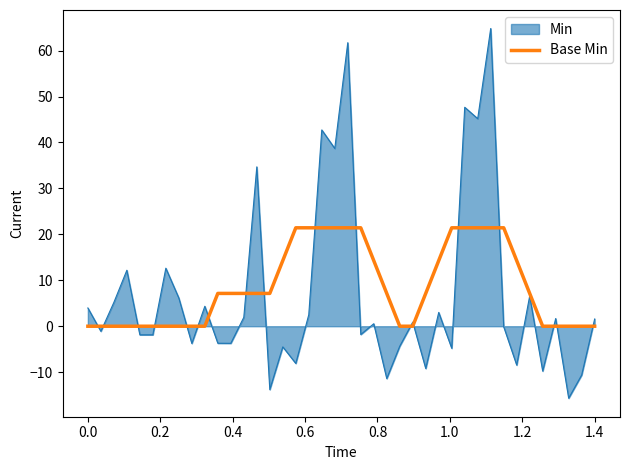

List the series in order of their peak value, highest first.

Min, Base Min